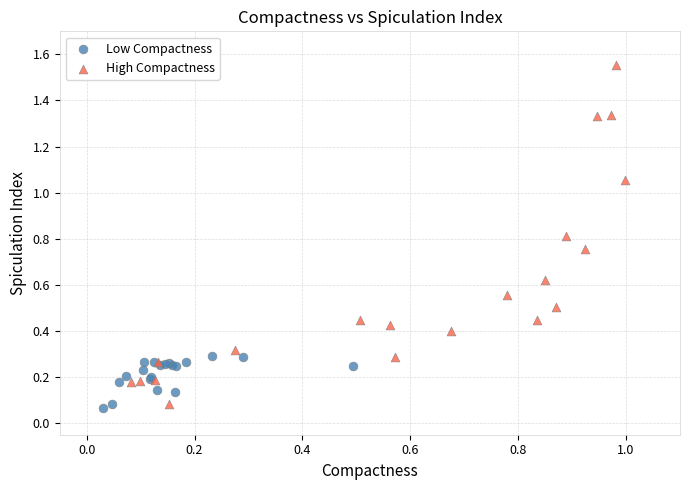

Which series has the widest spread of Y values?

High Compactness